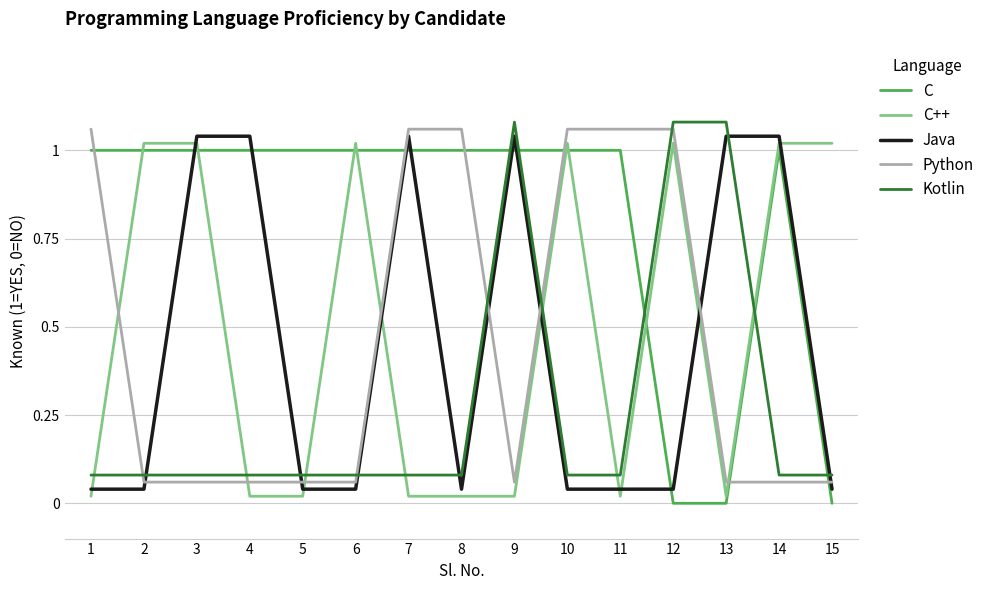

Is the value of C at 14 greater than the value of C++ at 4?

Yes